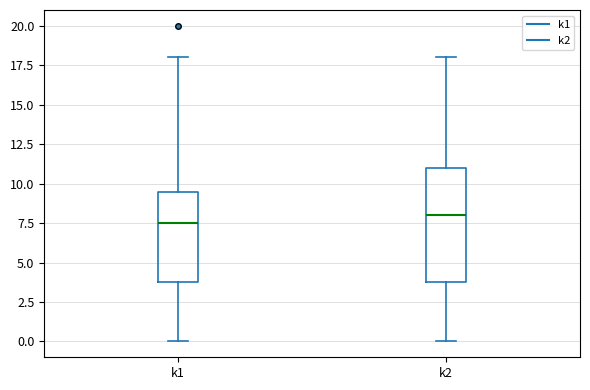

Which box has the highest median line?

k2